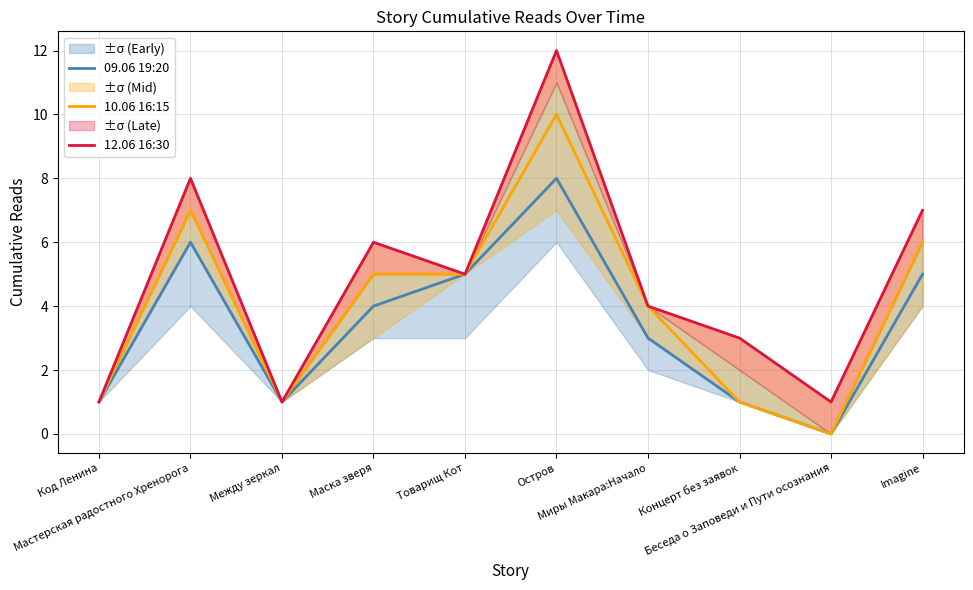

Is it true that 12.06 16:30 equals 12 at Остров?

True